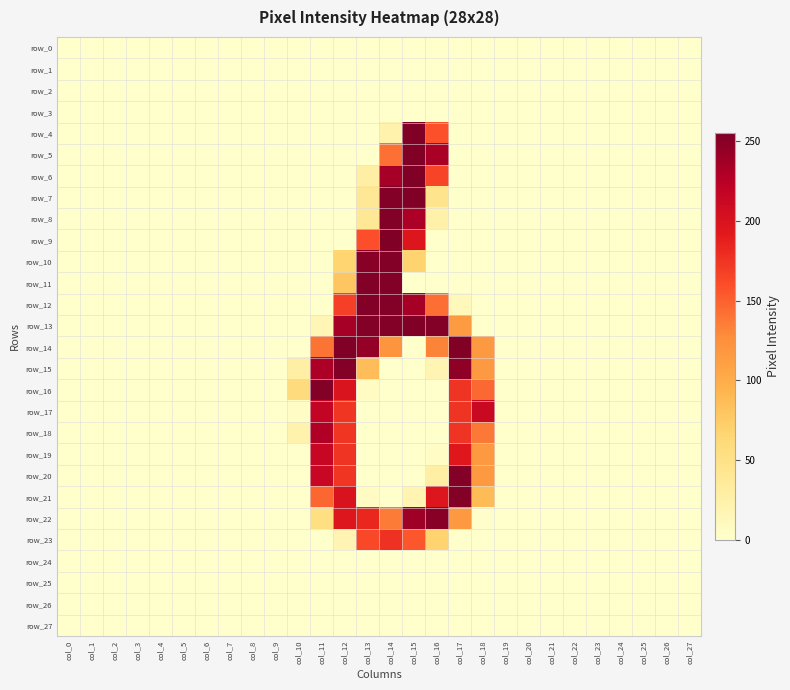

Rank the categories by row_24 value from lowest to highest.

col_0, col_1, col_2, col_3, col_4, col_5, col_6, col_7, col_8, col_9, col_10, col_11, col_12, col_13, col_14, col_15, col_16, col_17, col_18, col_19, col_20, col_21, col_22, col_23, col_24, col_25, col_26, col_27